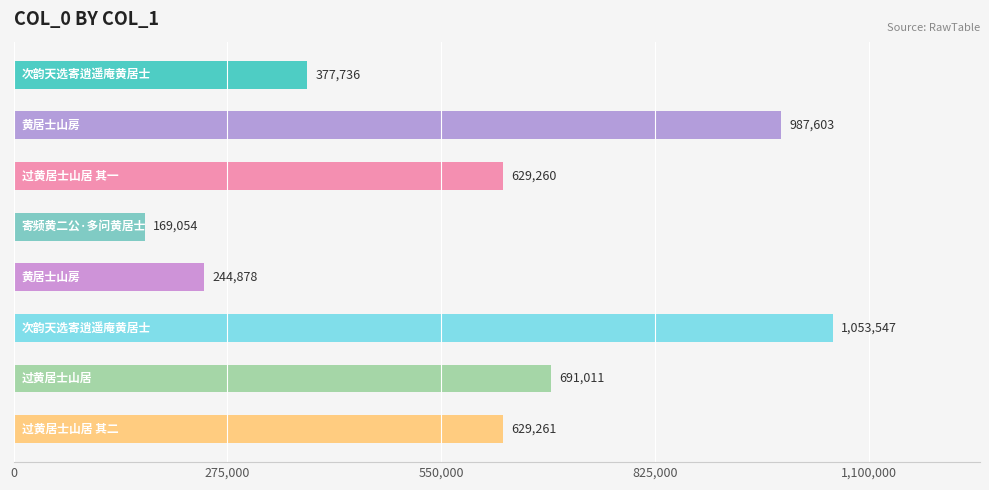

How many bars are there in total?

8